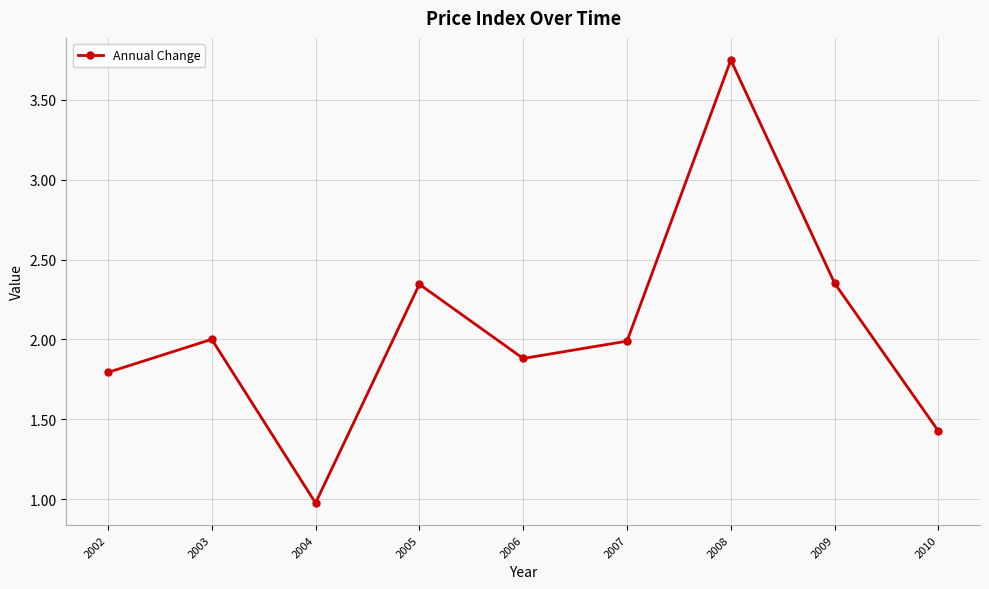

At which category does the data reach its first local peak?

2003